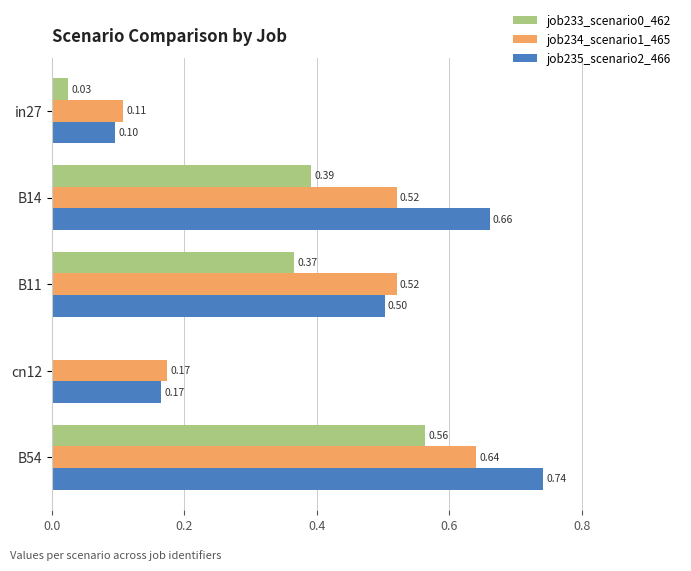

Between in27 and B54, which series saw the biggest shift?

job235_scenario2_466